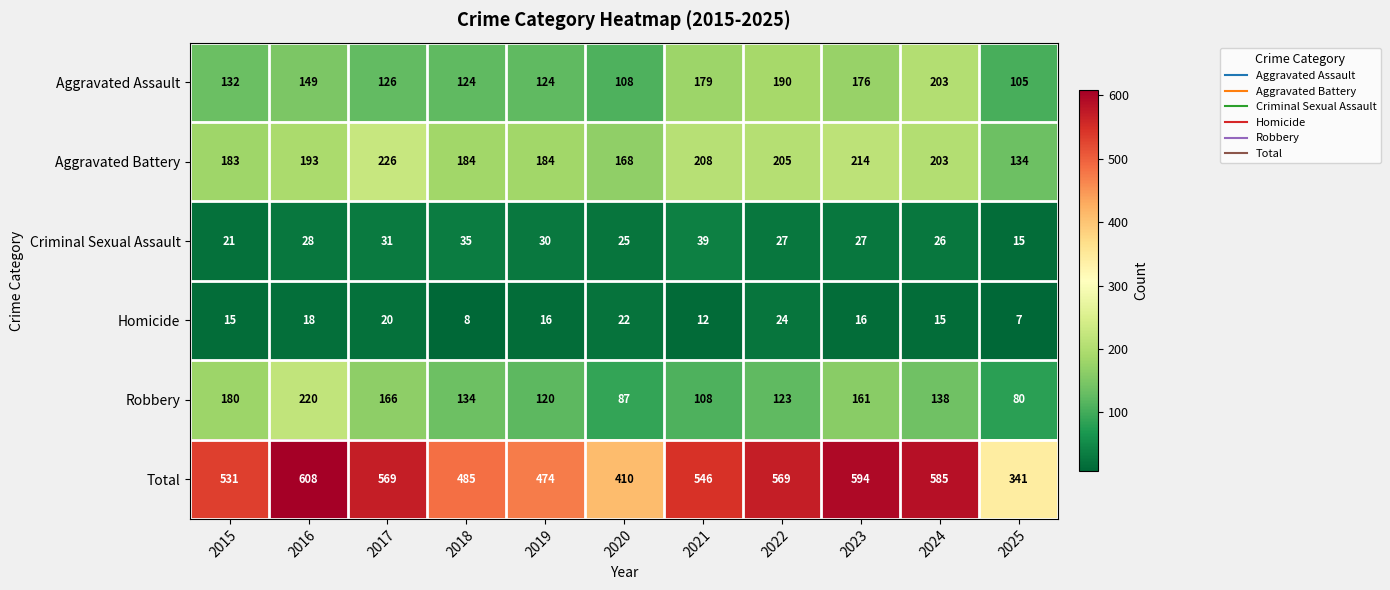

How many data points in Aggravated Assault are less than 132?

5